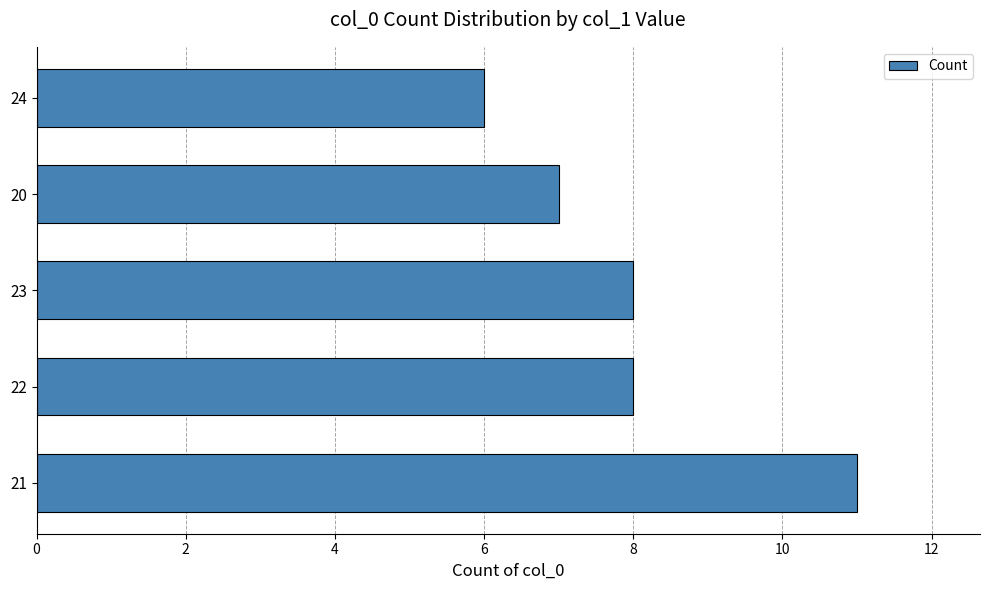

What is the greatest value displayed?

11